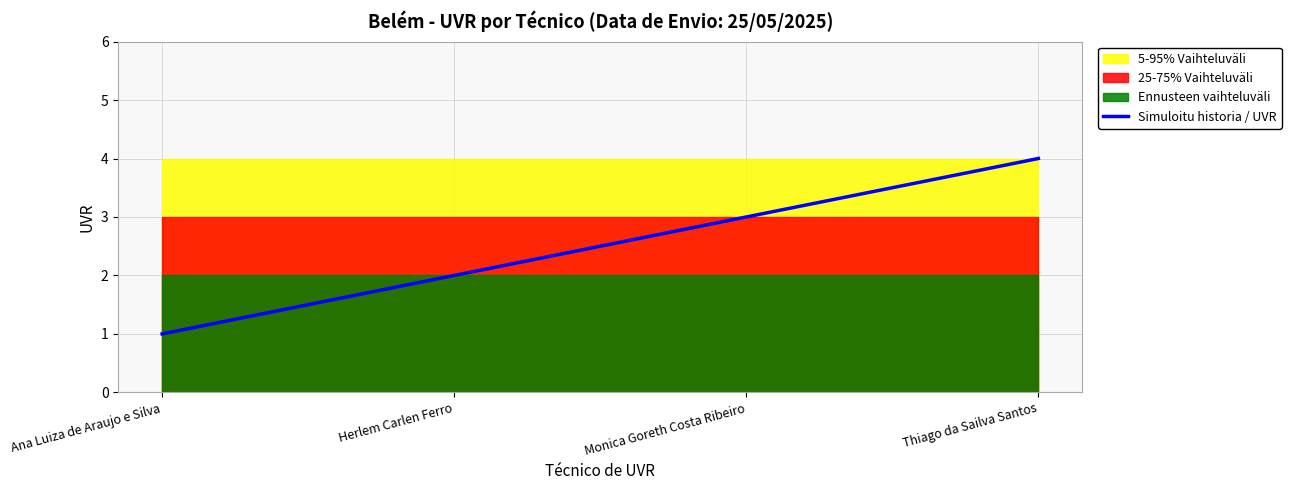

True or false: the data shows 4 at Thiago da Sailva Santos.

True